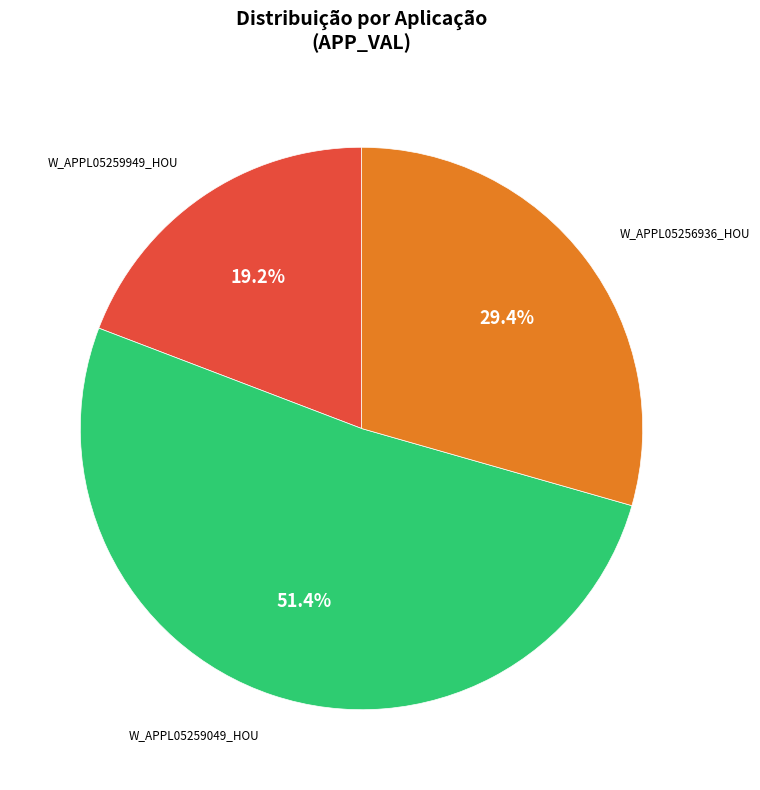

Is there a majority slice in this chart?

Yes